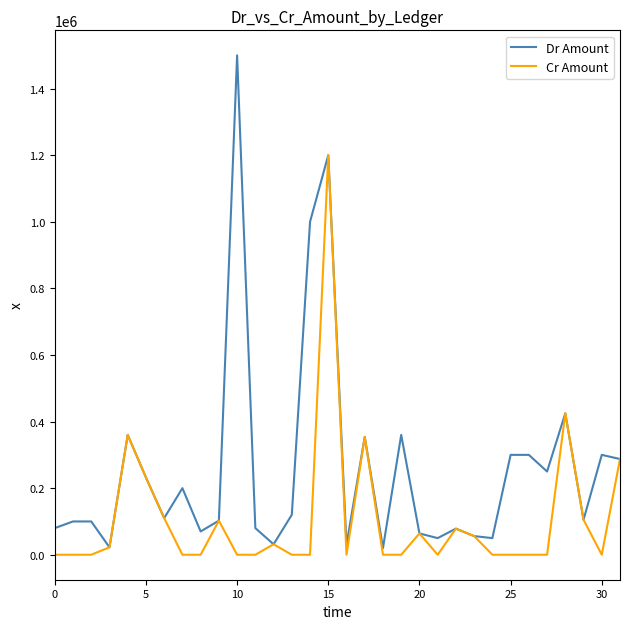

What is the maximum value shown in the chart?

1500000